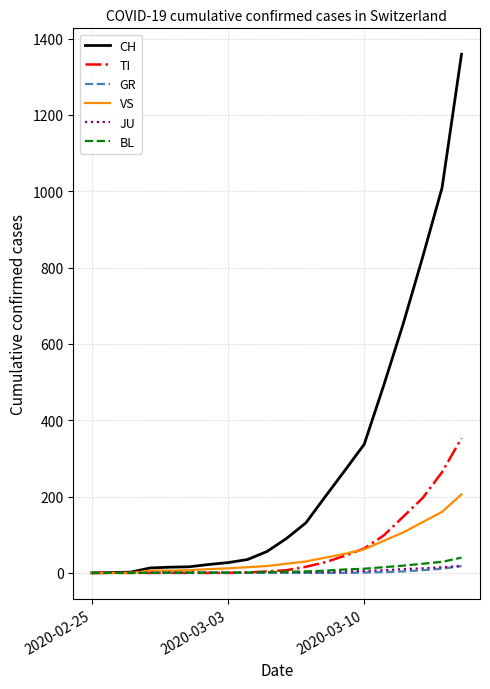

Which series has the widest spread of values?

CH